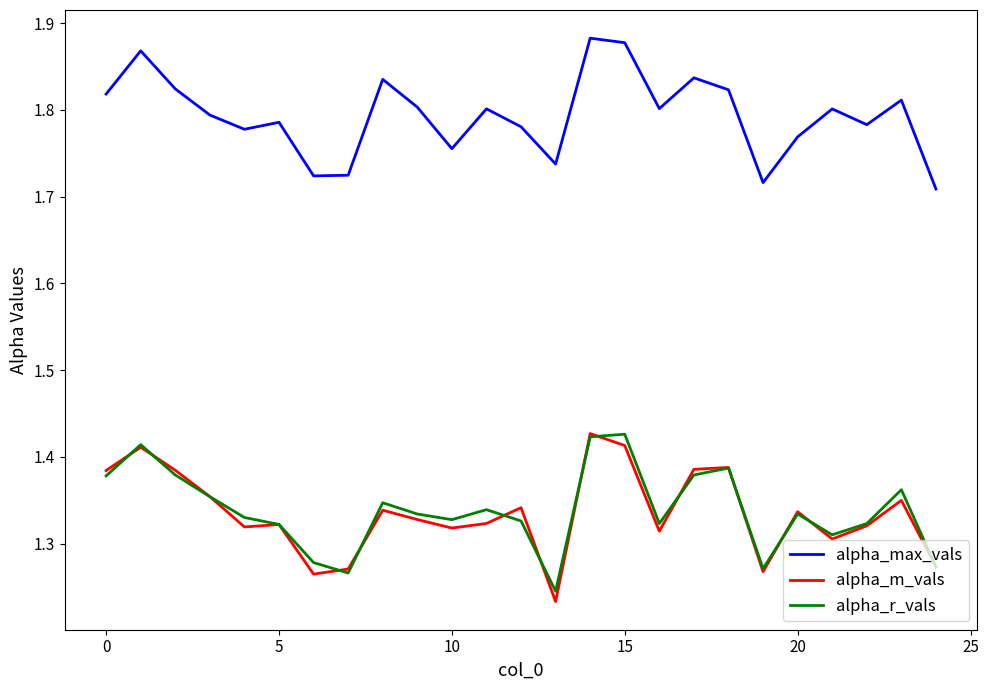

True or false: alpha_max_vals and alpha_r_vals cross at least once.

False